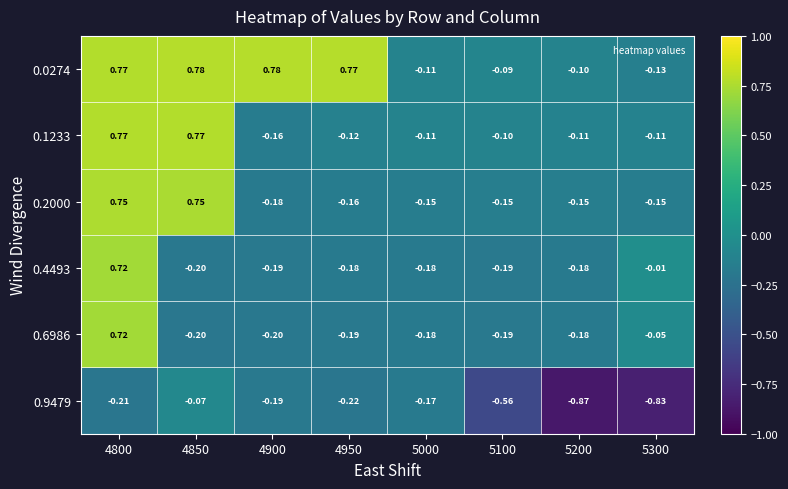

Is the value of 0.2000 at 5100 greater than the value of 0.9479 at 4800?

Yes